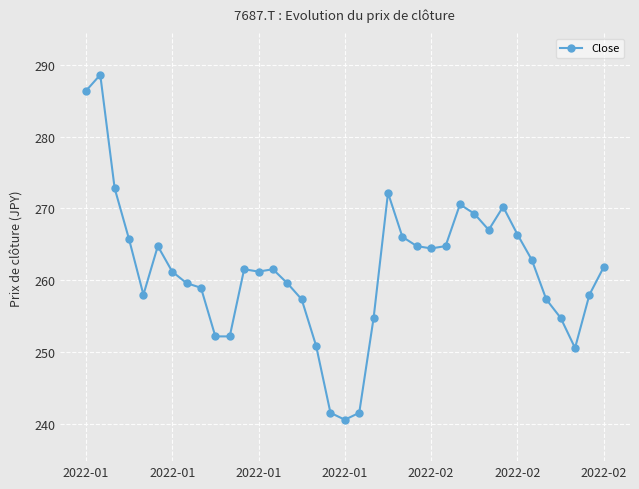

What is the difference between the second highest and second lowest values?

44.8